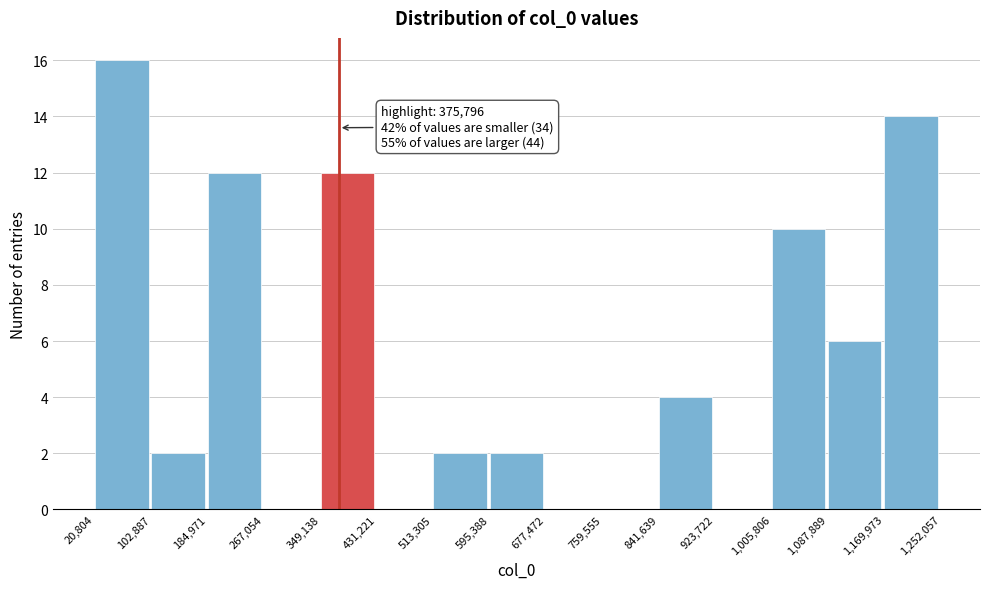

Over which range of the x-axis is the bar tallest?

20,804 to 102,887